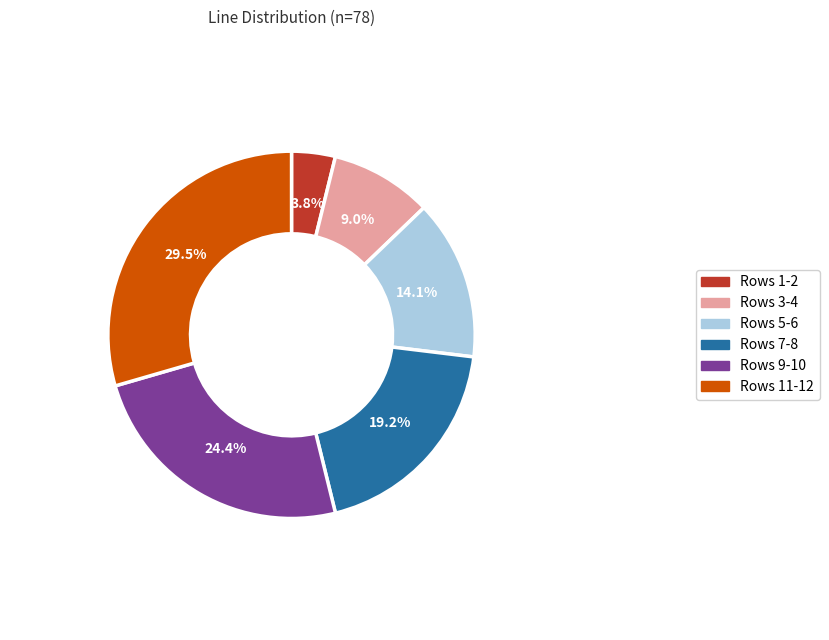

Does any single category account for the majority?

No